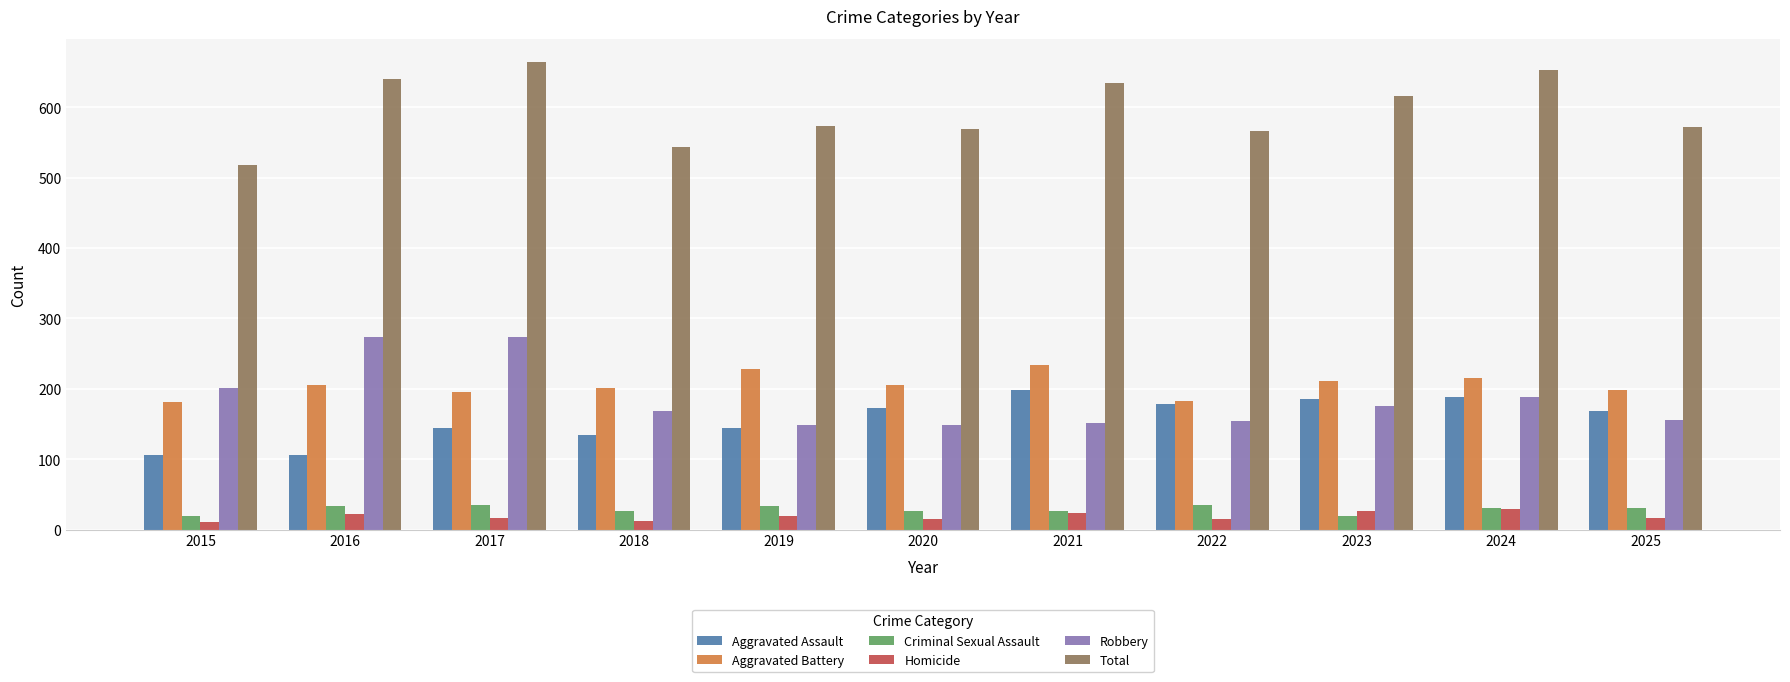

What is the value of the Homicide bar at the 4th from the left?

12